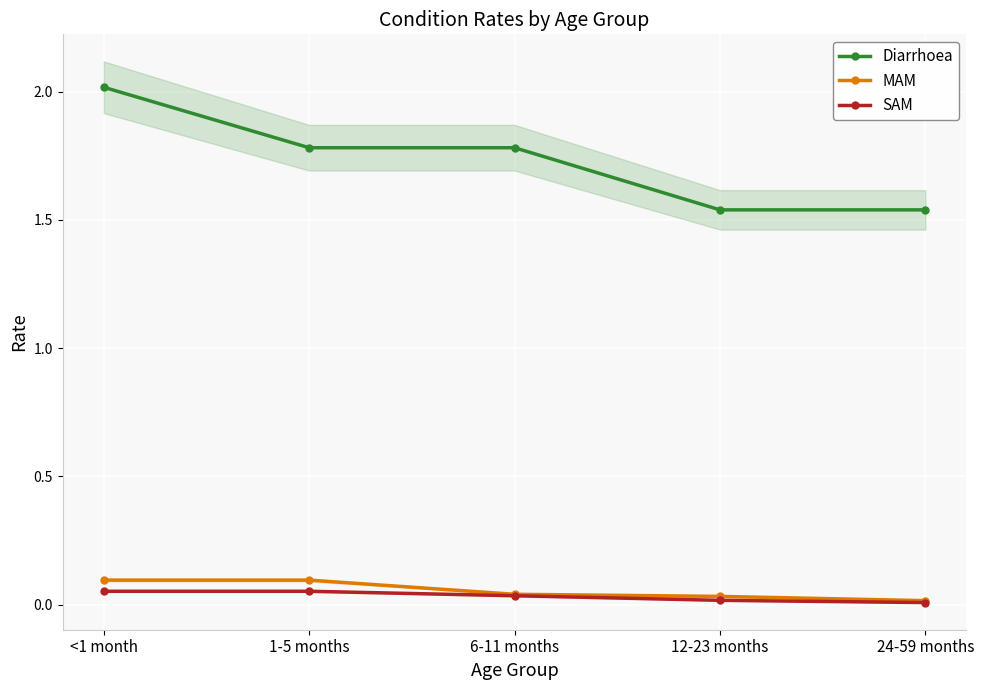

What is the difference between the maximum and minimum values in the Diarrhoea series?

0.5